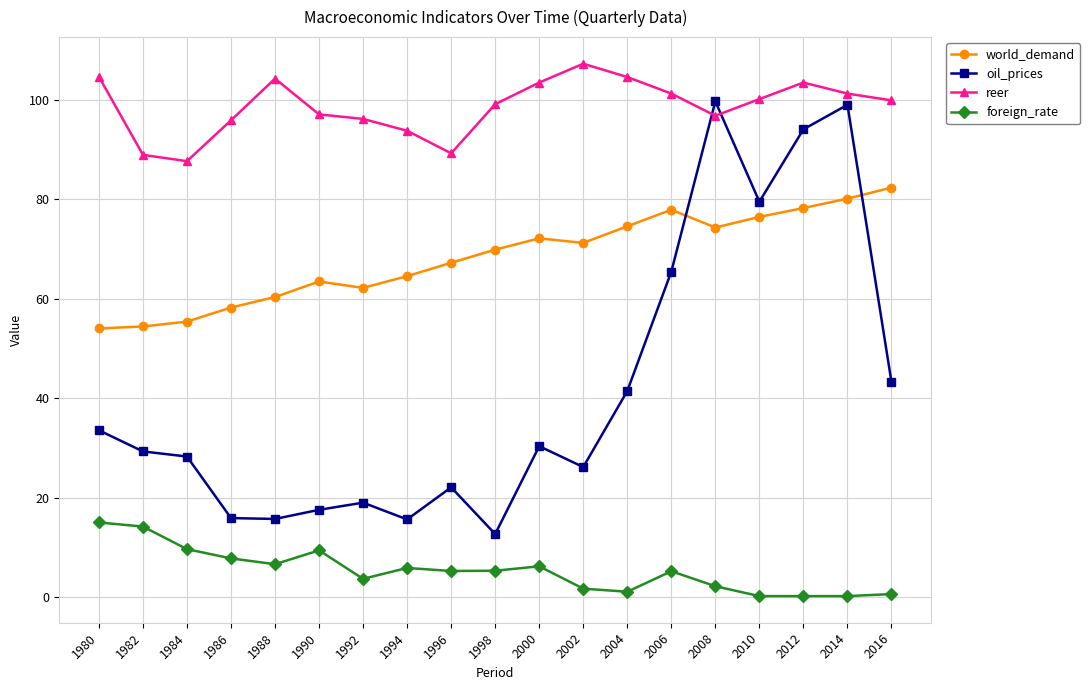

What is the lowest value of the oil_prices series?

12.7